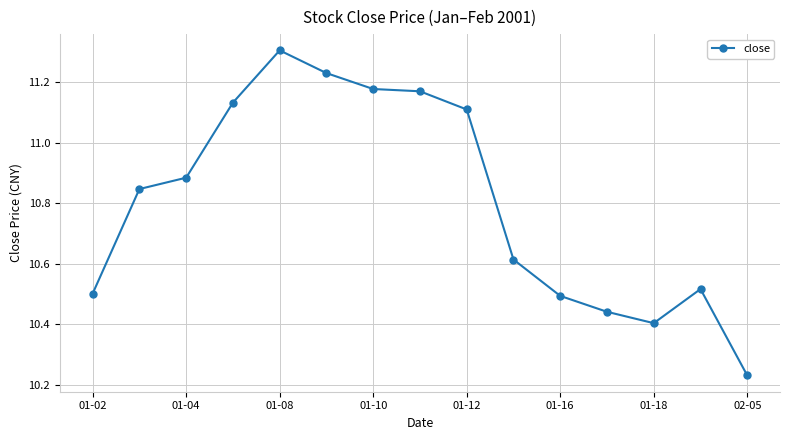

What is the maximum value shown in the chart?

11.3